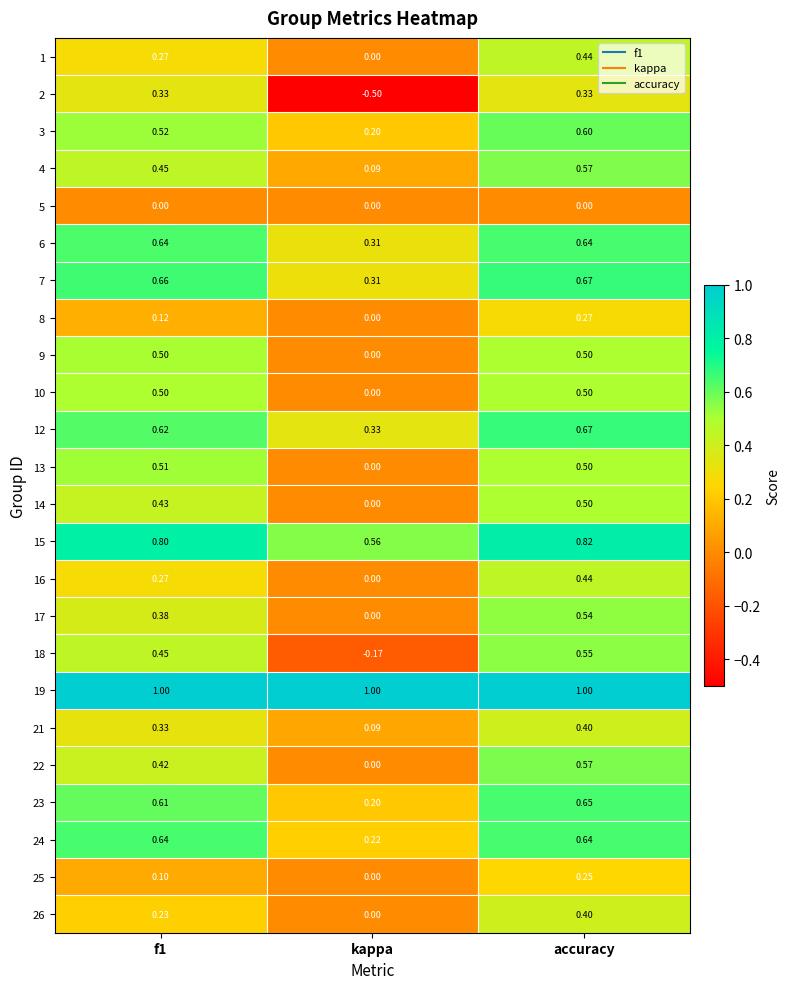

Where is 14 nearest to the value 0?

kappa